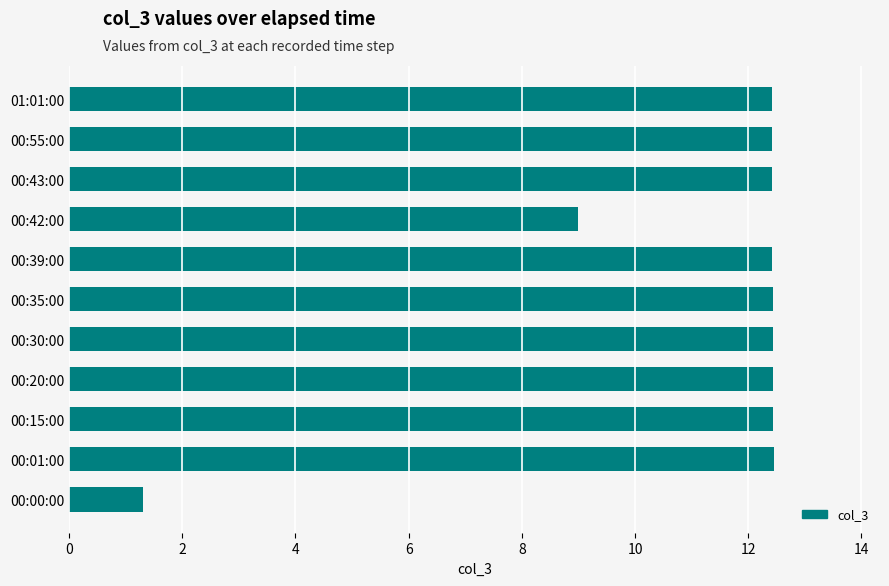

What is the smallest value displayed?

1.3